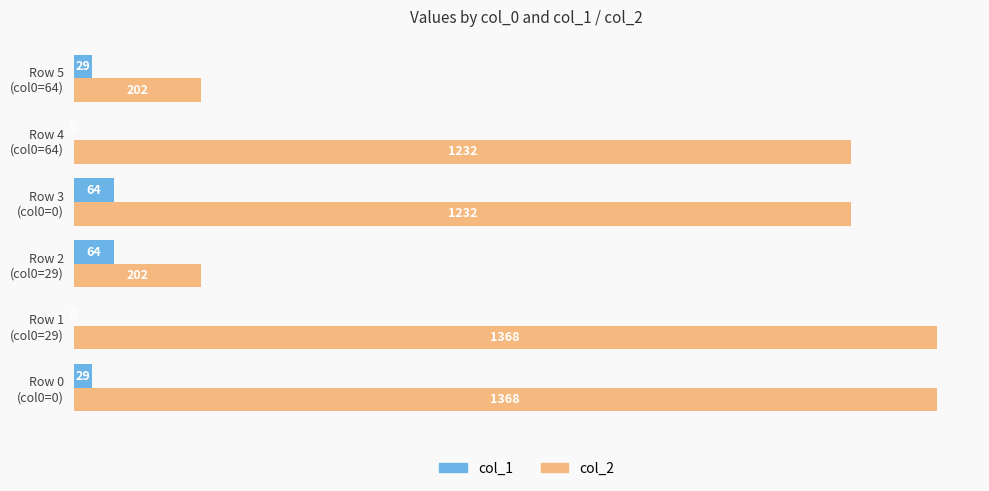

Which series has the largest total across all categories?

col_2